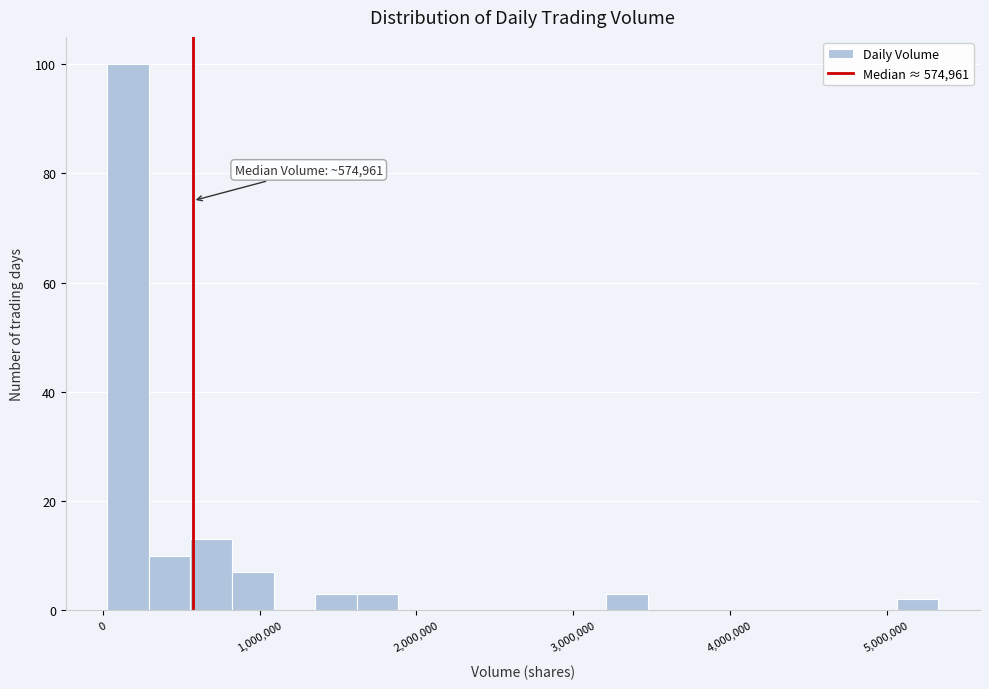

Around what value on the x-axis is the tallest bar? Give the approximate position of its centre, as read against the axis.

200000